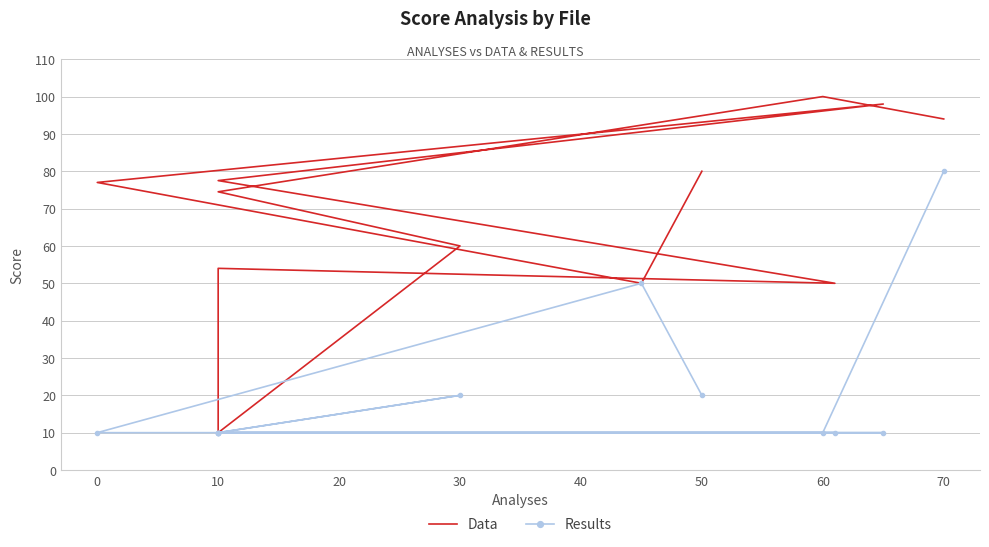

Is the value of Results at 30 greater than the value of Data at 10?

No